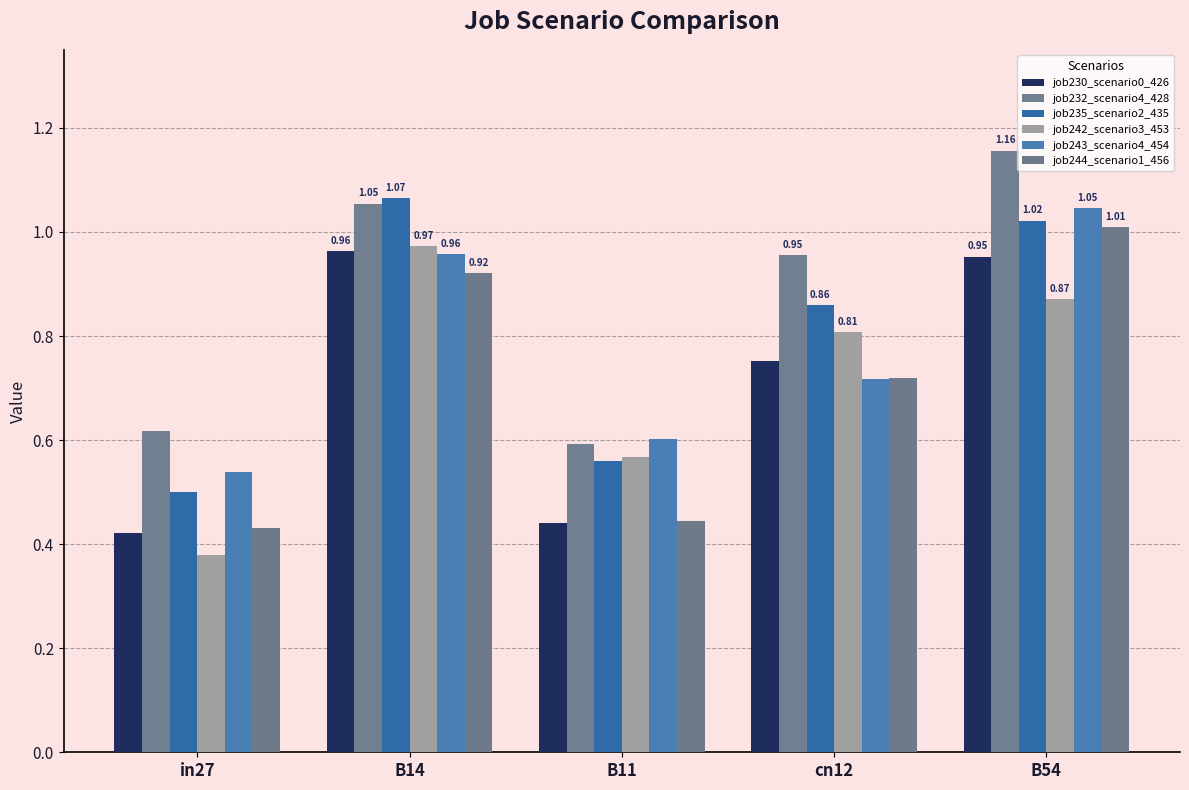

At which label is job242_scenario3_453 closest to 0?

in27